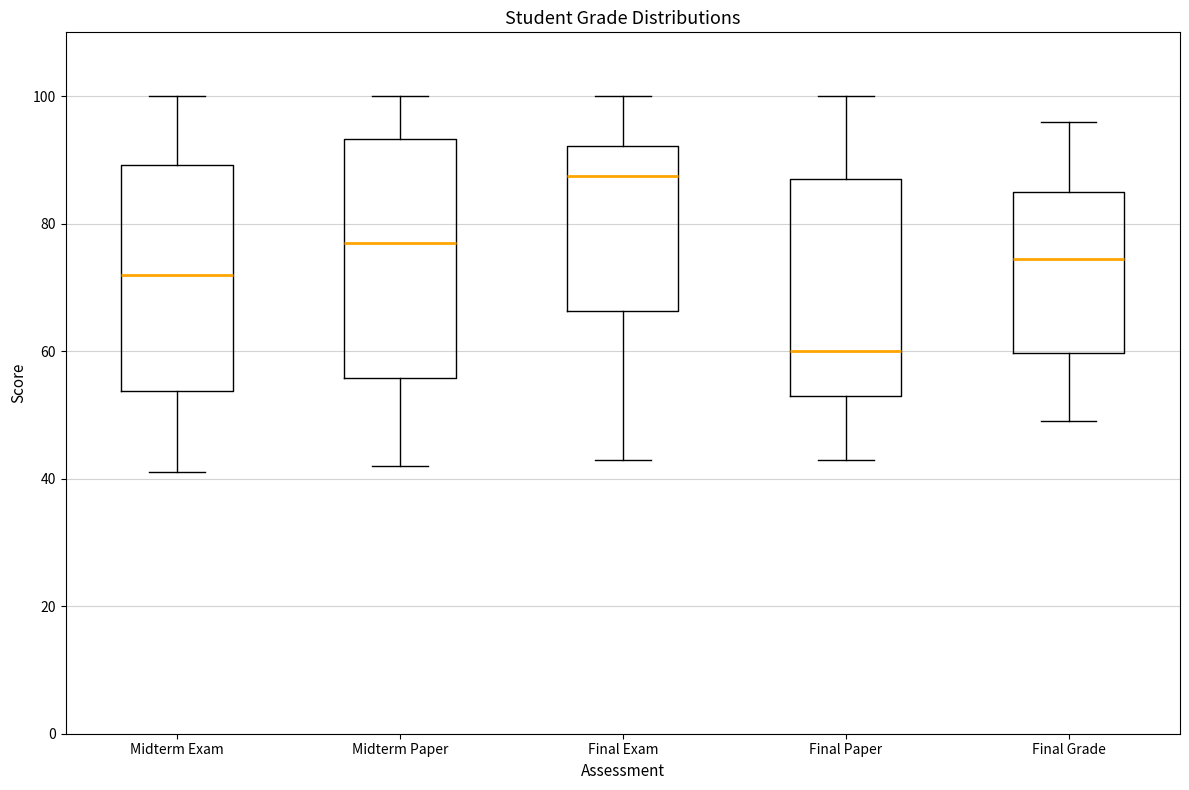

Where is the lower edge of the box for Final Exam on the y-axis? The values are not printed on the chart, so give them approximately, as read against the axis.

66